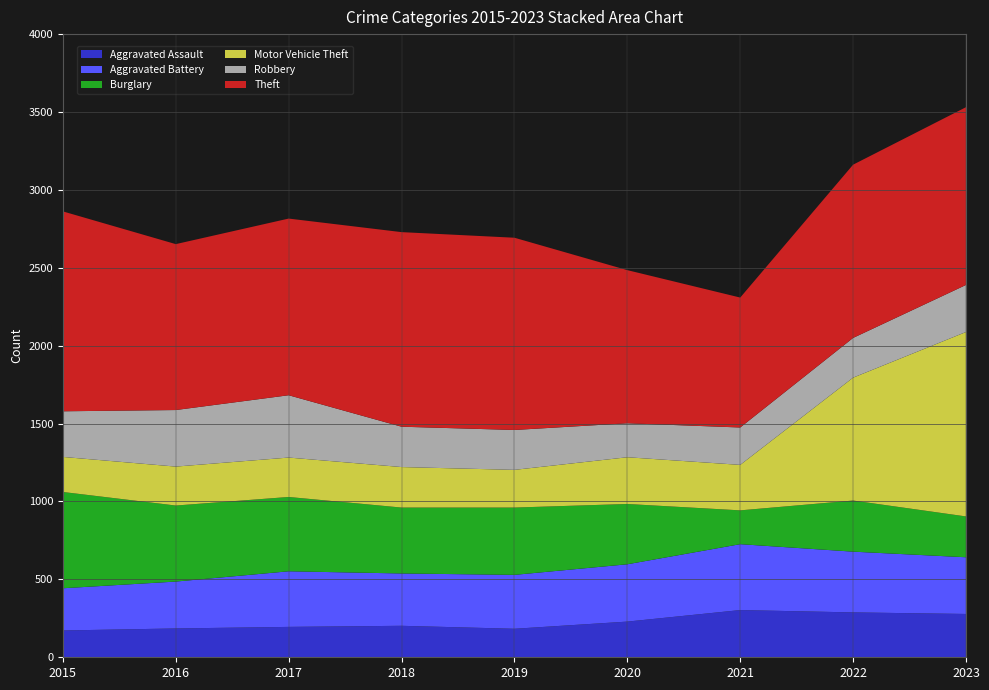

Reading right to left, what are all the values shown in this chart?

Aggravated Assault: 278	288	303	229	183	202	195	185	172
Aggravated Battery: 364	390	423	368	346	336	357	301	271
Burglary: 262	328	217	387	432	423	477	488	618
Motor Vehicle Theft: 1184	789	292	300	242	260	253	250	225
Robbery: 302	255	240	218	256	259	400	363	293
Theft: 1141	1112	834	983	1234	1249	1134	1065	1283